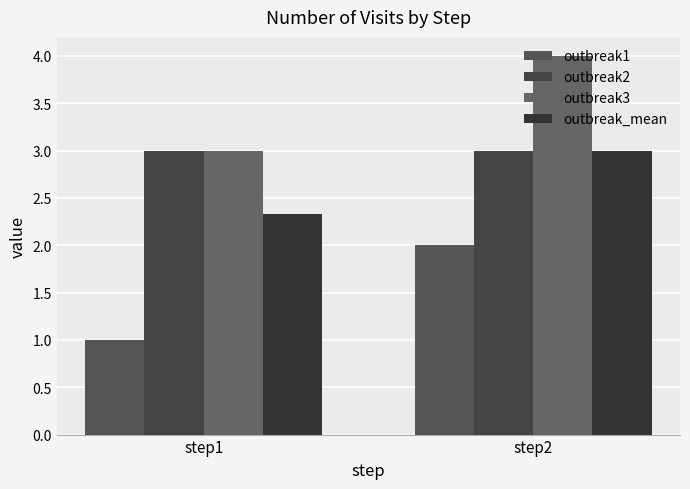

Is it true that outbreak2 equals 4.8 at step2?

False